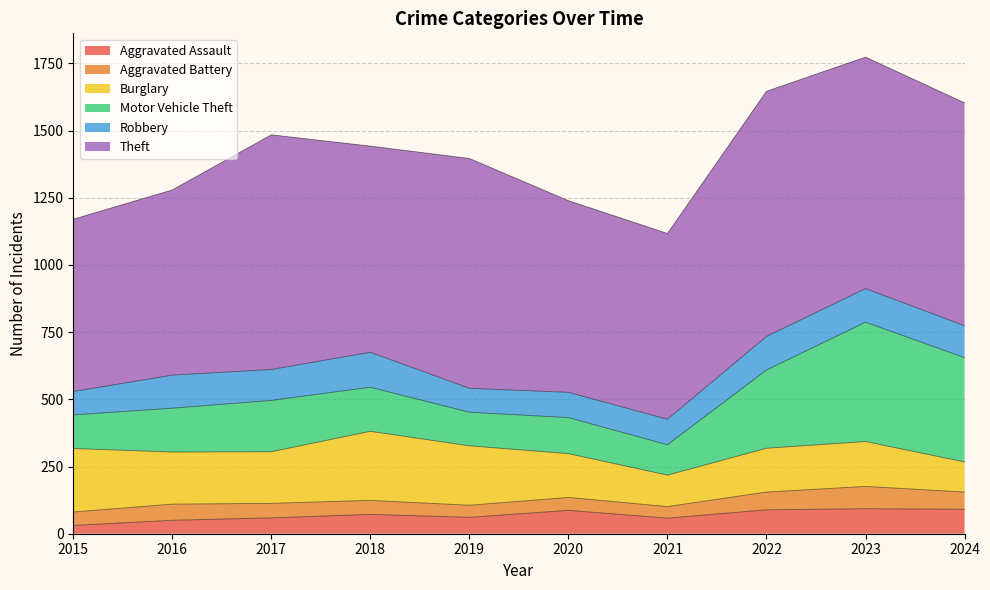

True or false: Burglary has a value of 236 at 2015.

True